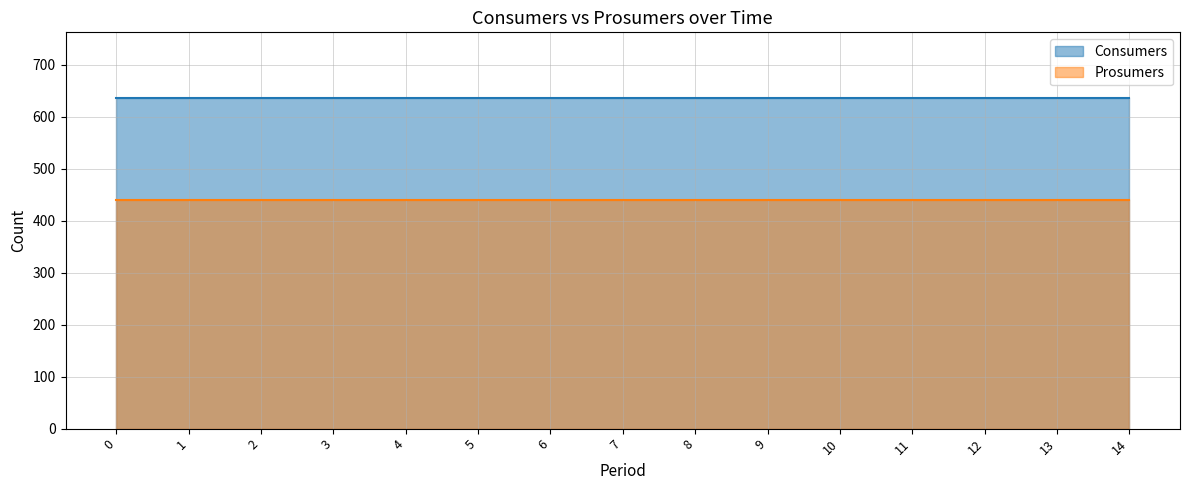

Rank the categories by Consumers value from lowest to highest.

0, 1, 2, 3, 4, 5, 6, 7, 8, 9, 10, 11, 12, 13, 14